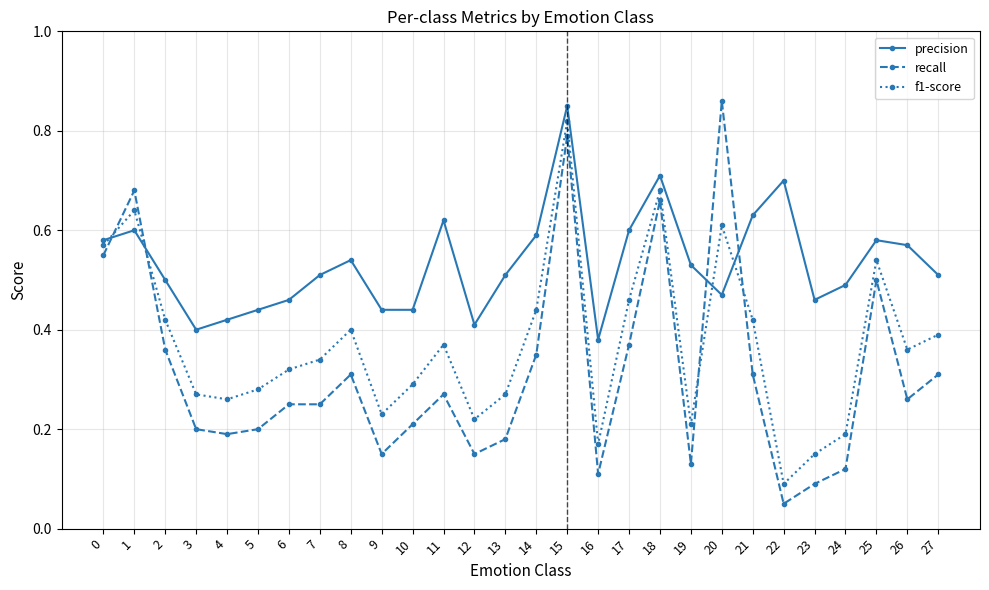

True or false: f1-score and precision cross at least once.

True